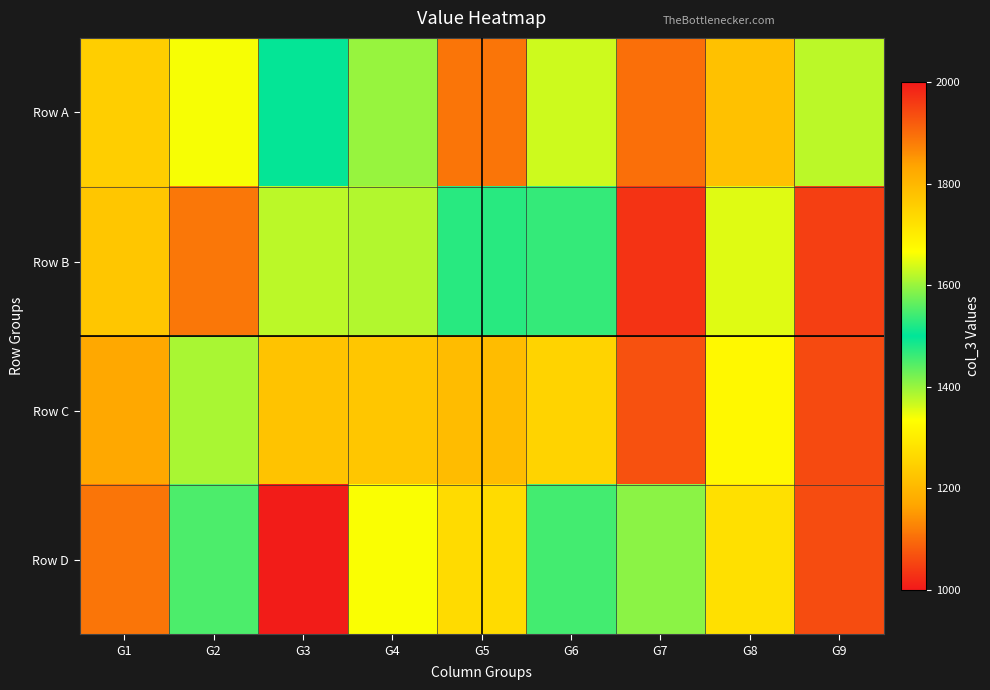

Which series changed the most between G5 and G7?

Row C